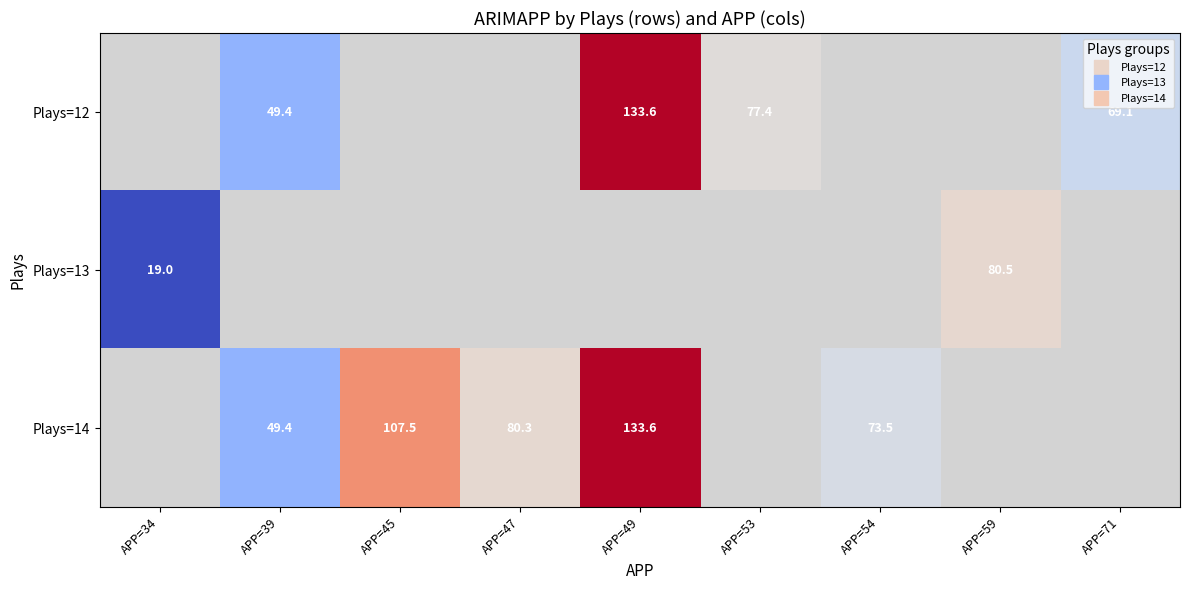

At which label does Plays=14 first exceed 133?

APP=49